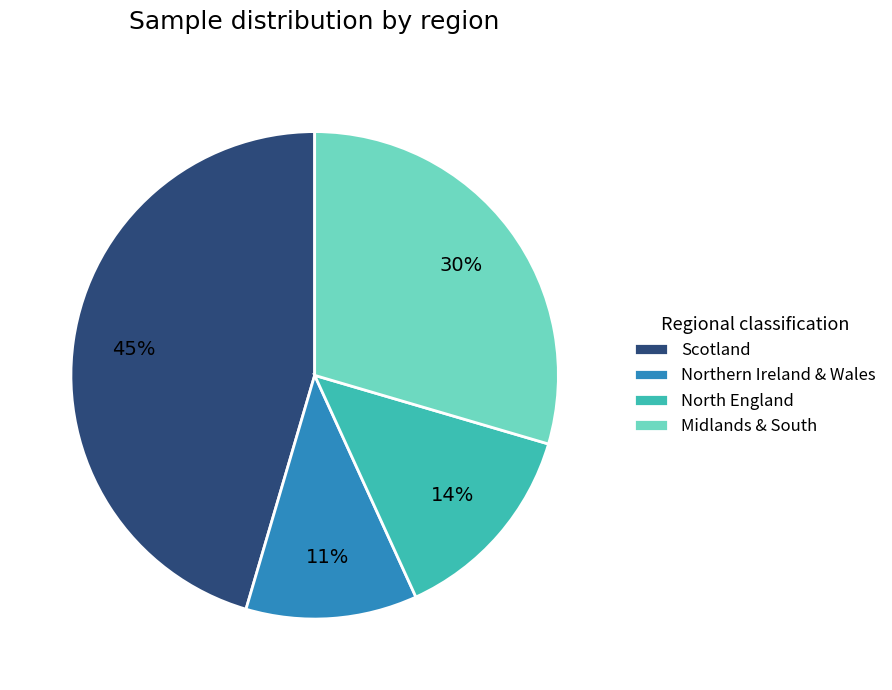

Rank the categories by value from lowest to highest.

Northern Ireland & Wales, North England, Midlands & South, Scotland